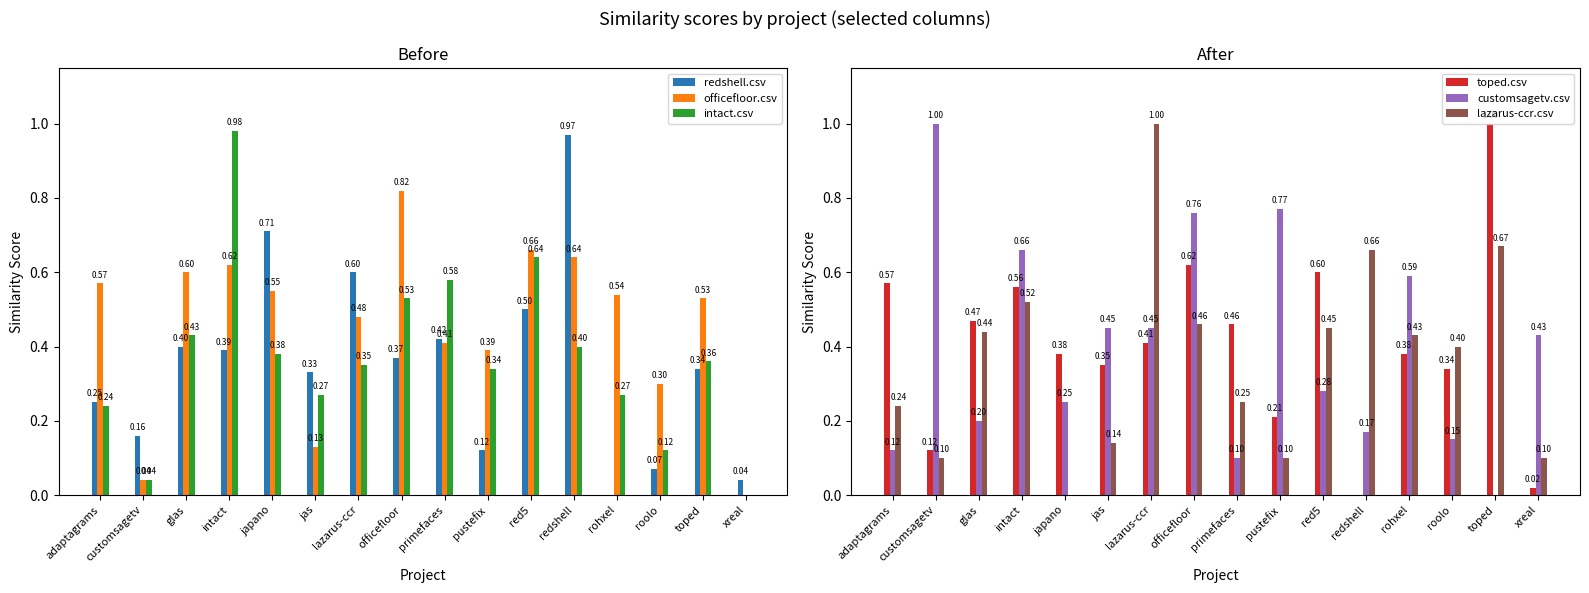

At which category does the chart reach its peak across all series?

toped